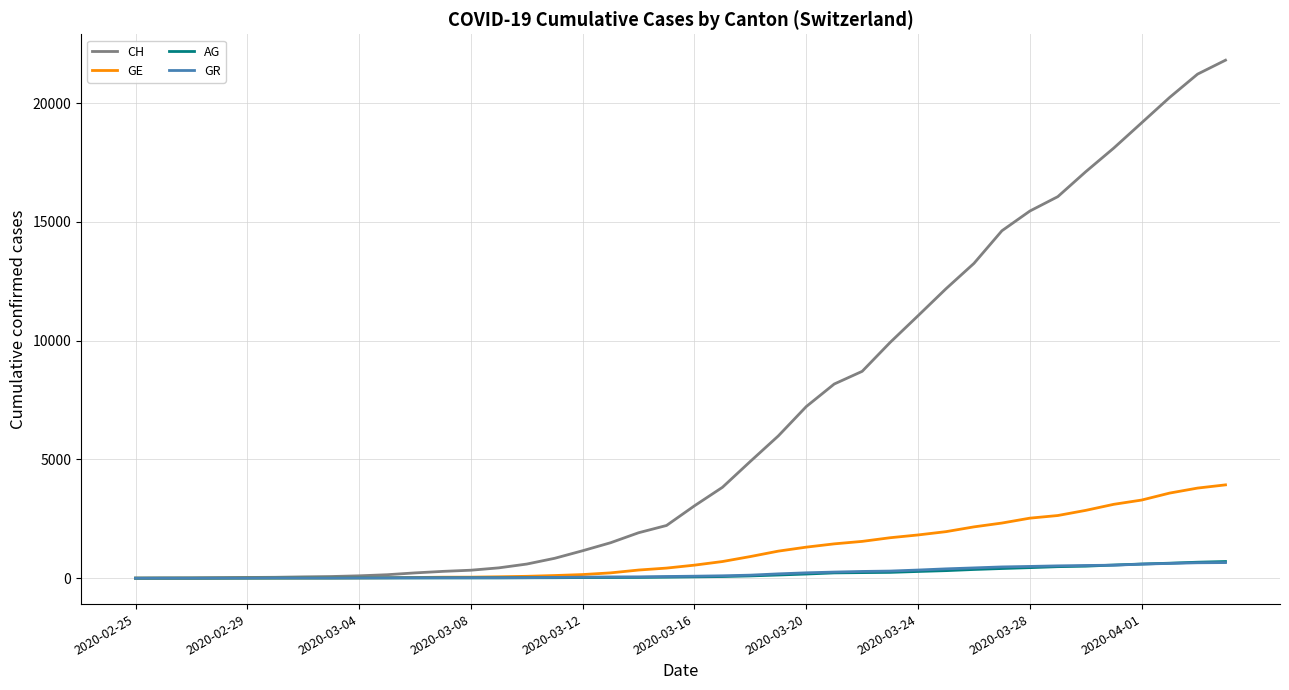

Which series has the largest total across all categories?

CH